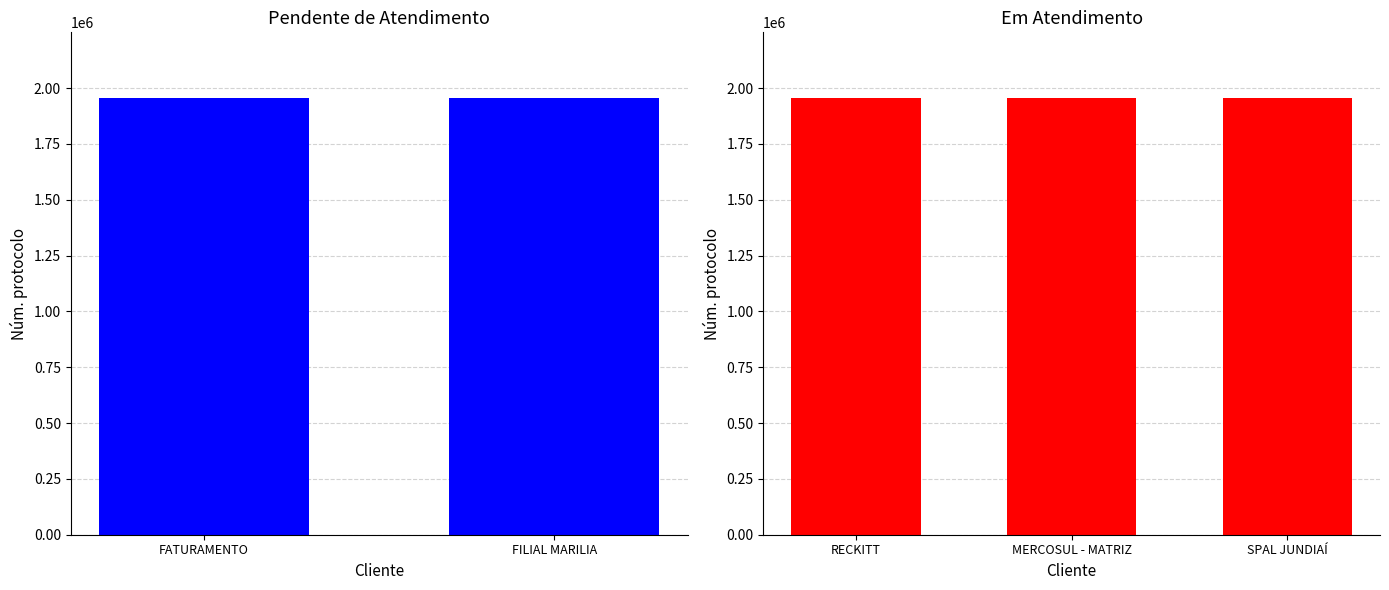

Count the number of data series in this chart.

1